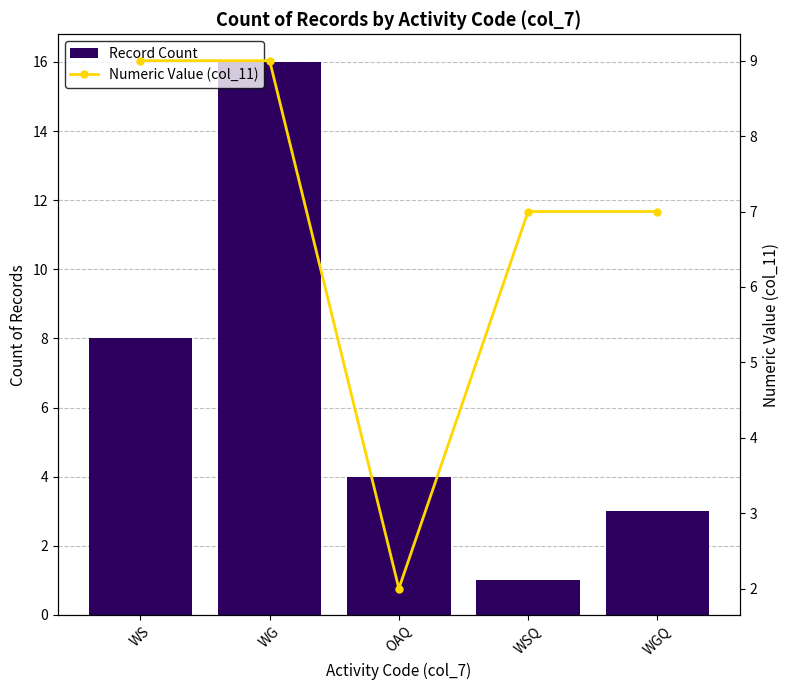

Is the value of Record Count at WG greater than the value of Numeric Value (col_11) at OAQ?

Yes